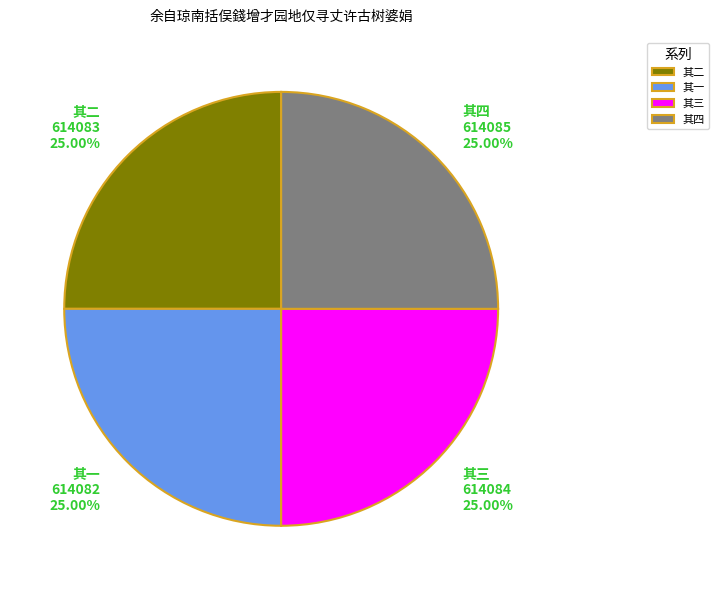

Is there a majority slice in this chart?

No